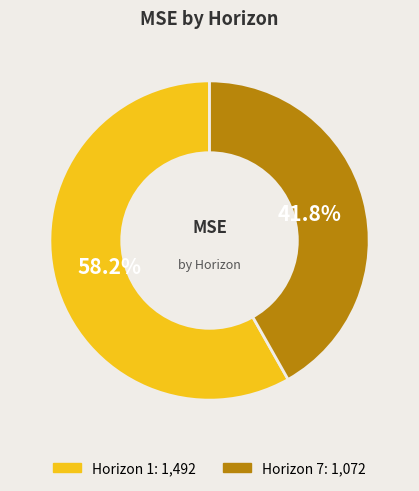

Is there any slice that represents more than half of the pie?

Yes